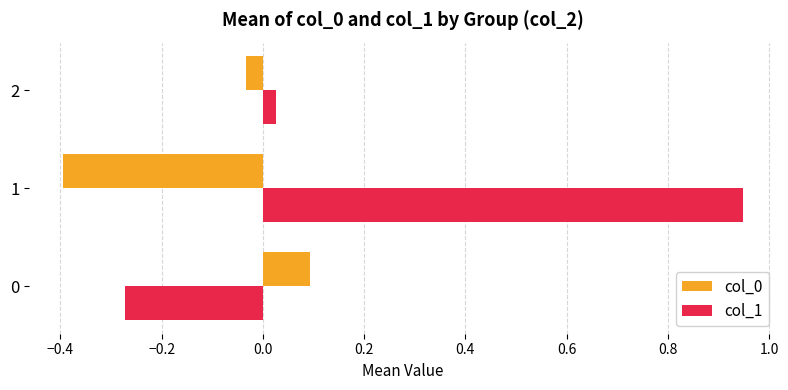

Which series has the largest total across all categories?

col_1